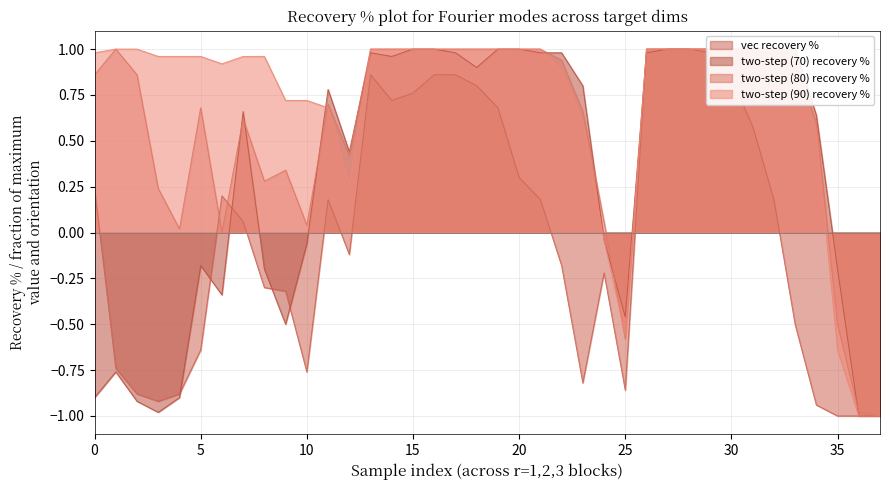

At which label does vec recovery % first exceed 0?

0